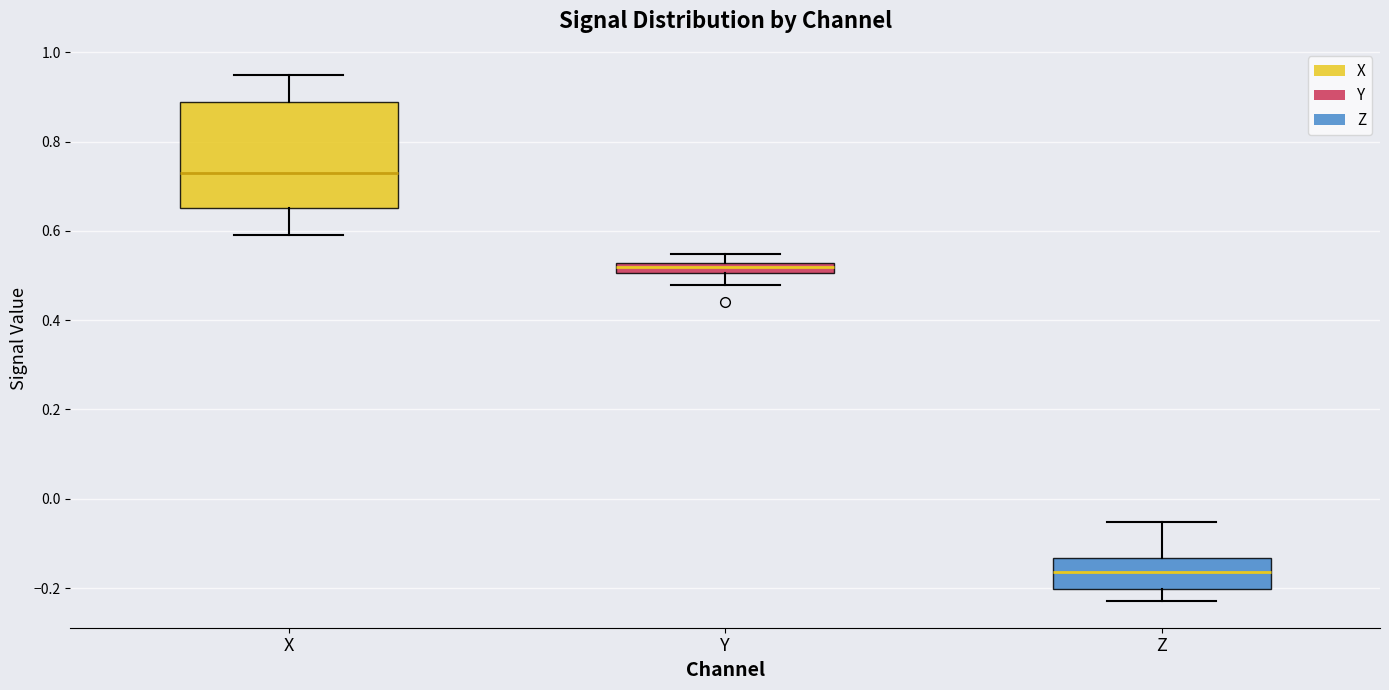

Which box's median line is the highest?

X